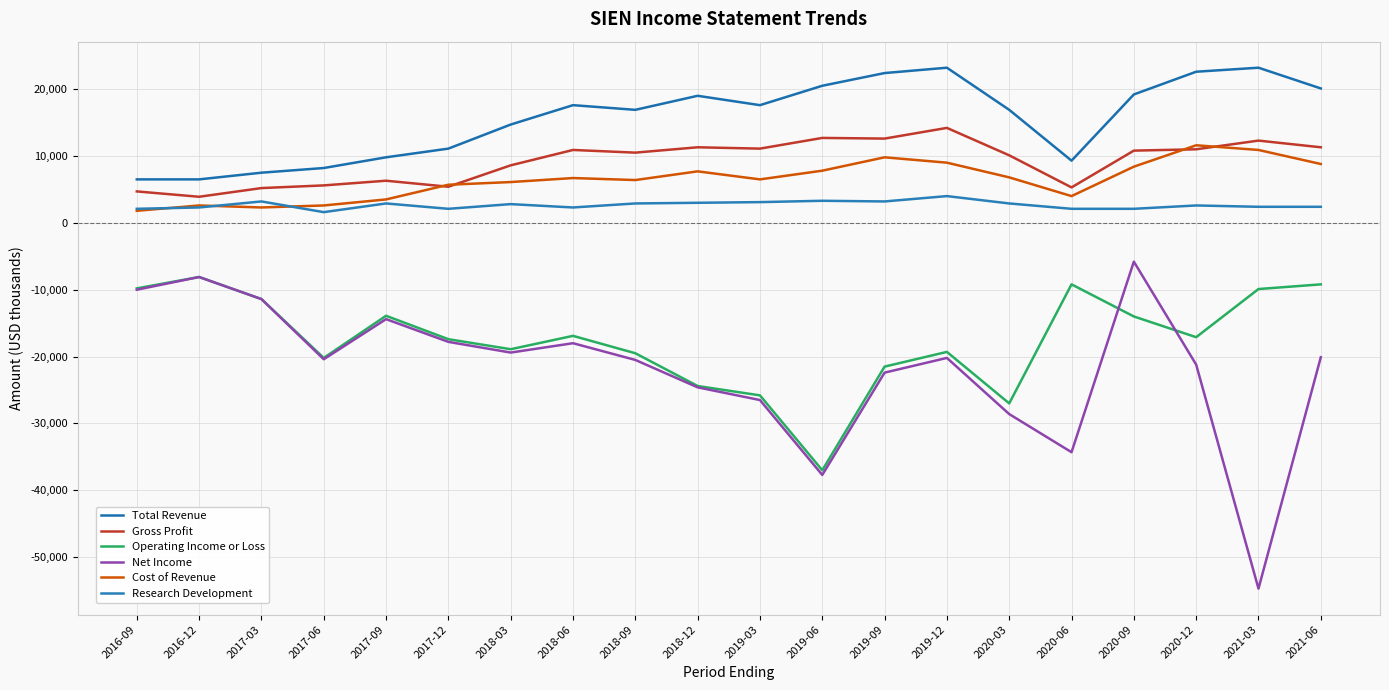

How many times do Cost of Revenue and Gross Profit cross each other?

4